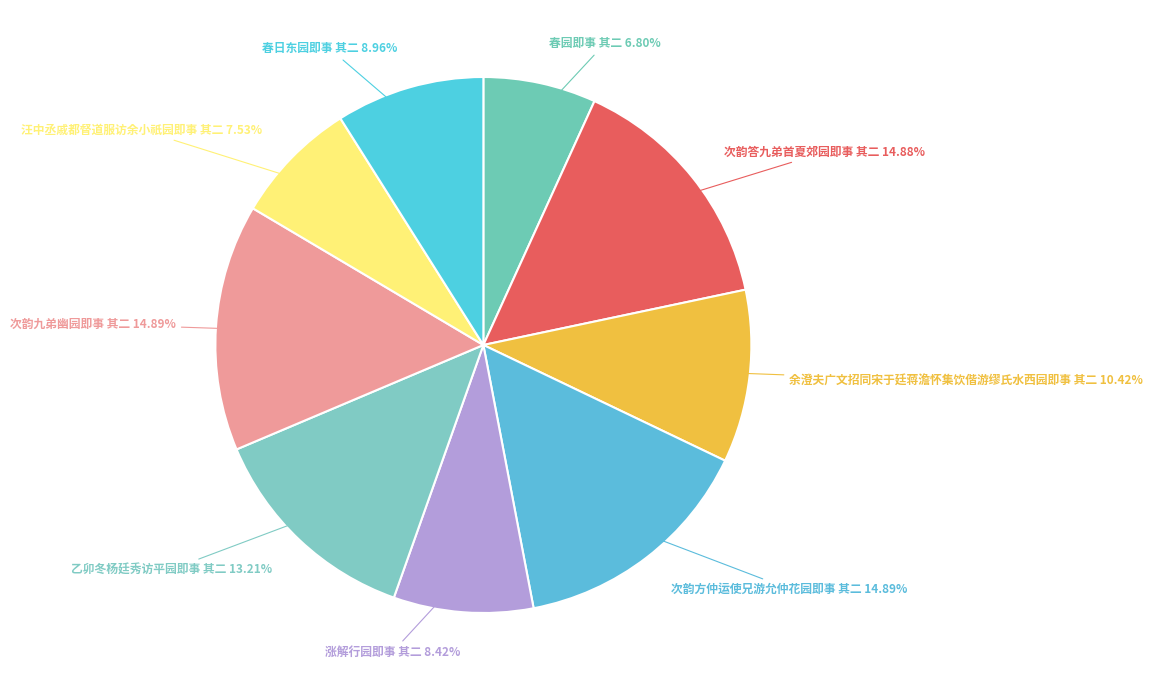

Does any single category account for the majority?

No